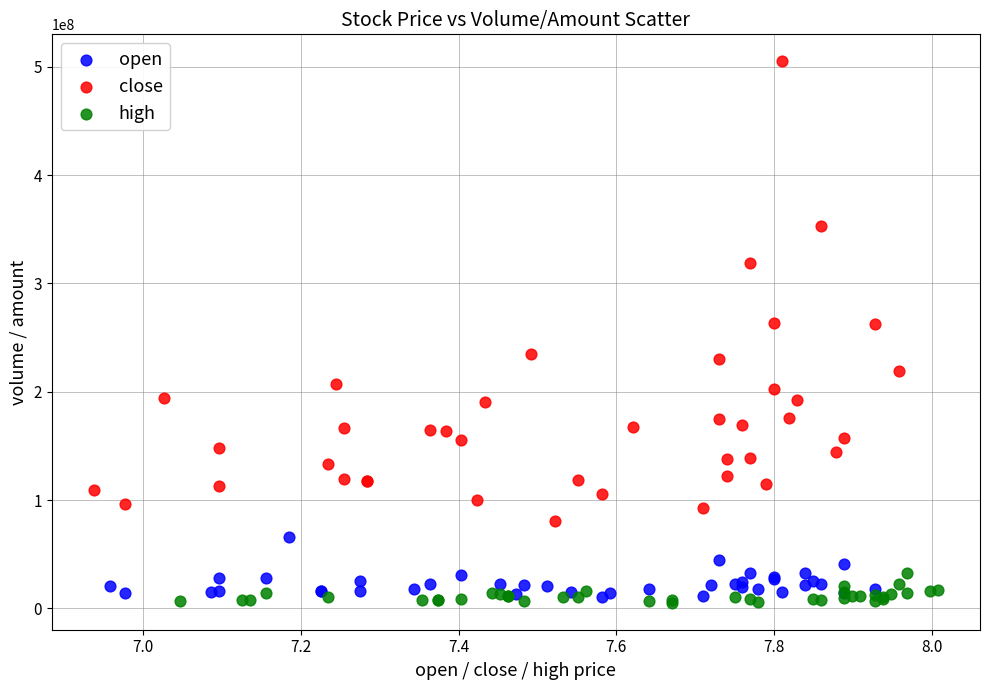

Which series has the widest spread of Y values?

close